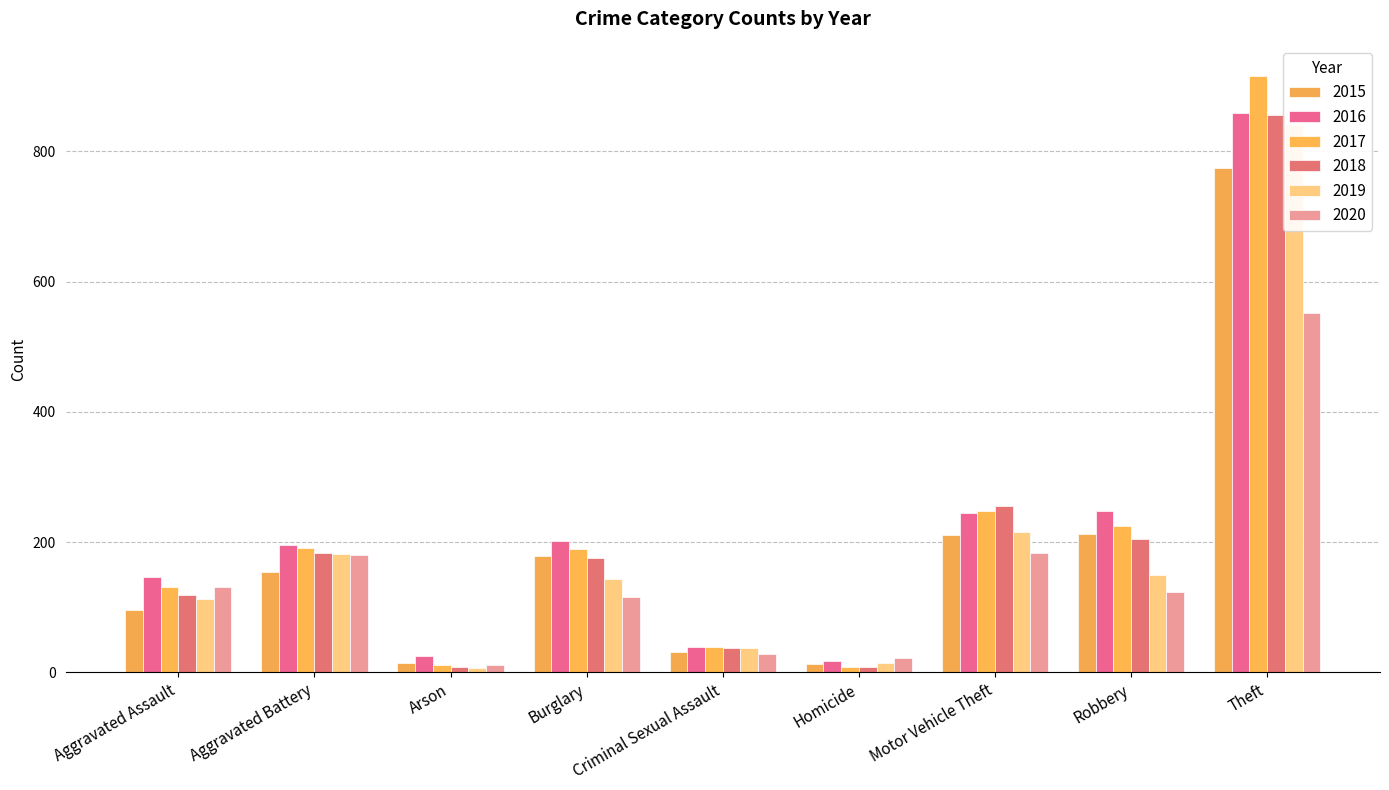

How many values in the 2019 series exceed 143?

4